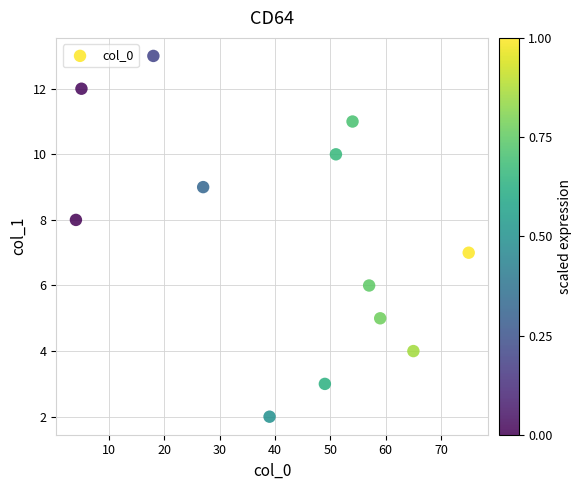

What is the range of Y values (max minus min)?

11